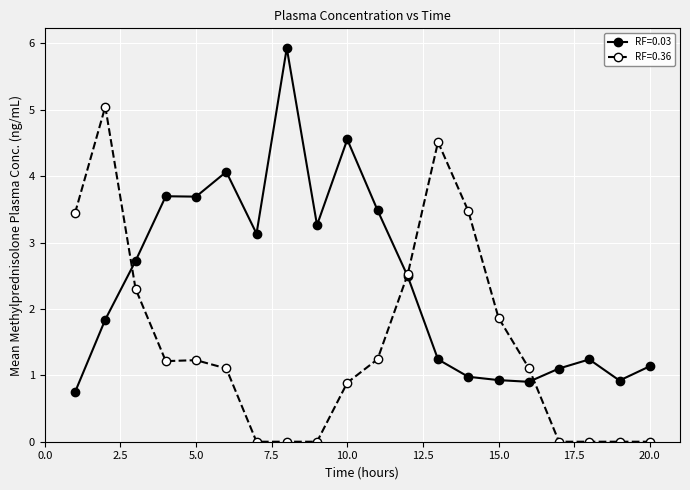

What is the highest value of the RF=0.36 series?

5.0